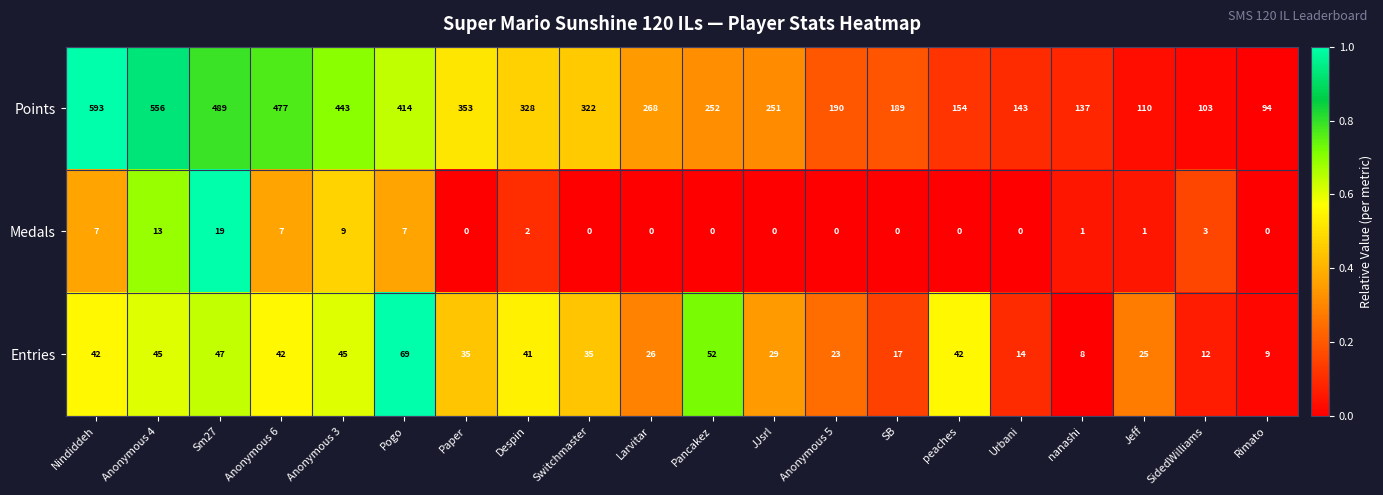

True or false: Points has a value of 158 at Rimato.

False